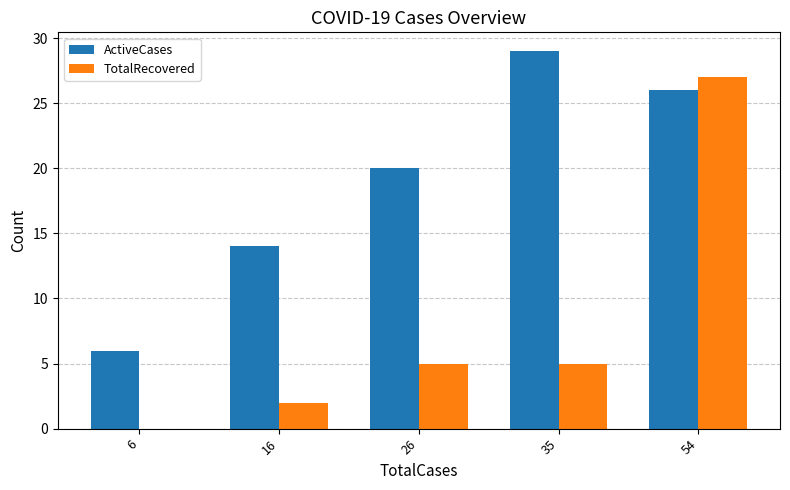

Between 35 and 54, which series saw the biggest shift?

TotalRecovered